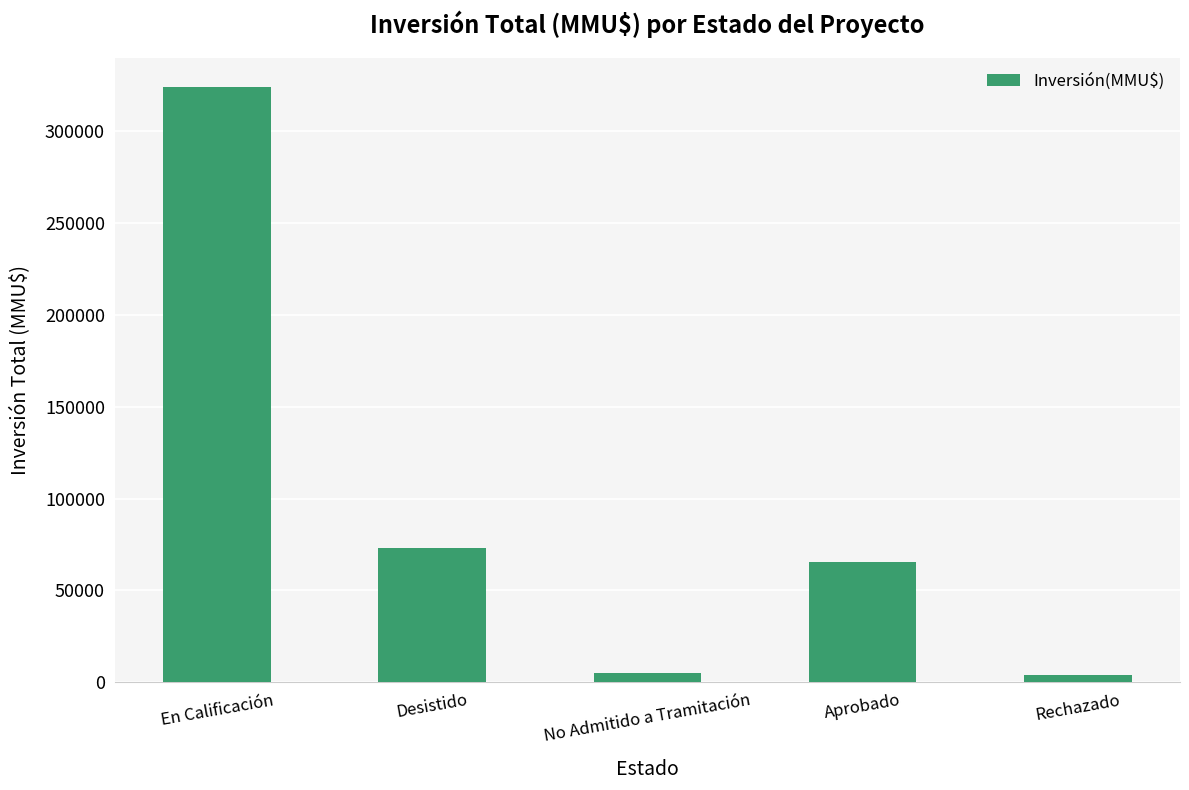

What is the change in value from No Admitido a Tramitación to Aprobado?

+60224